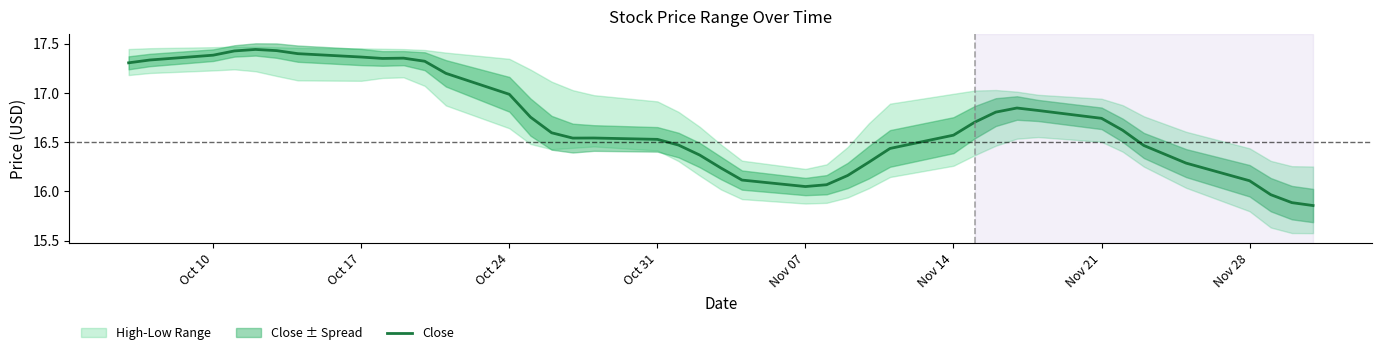

How many data points are above 16?

37